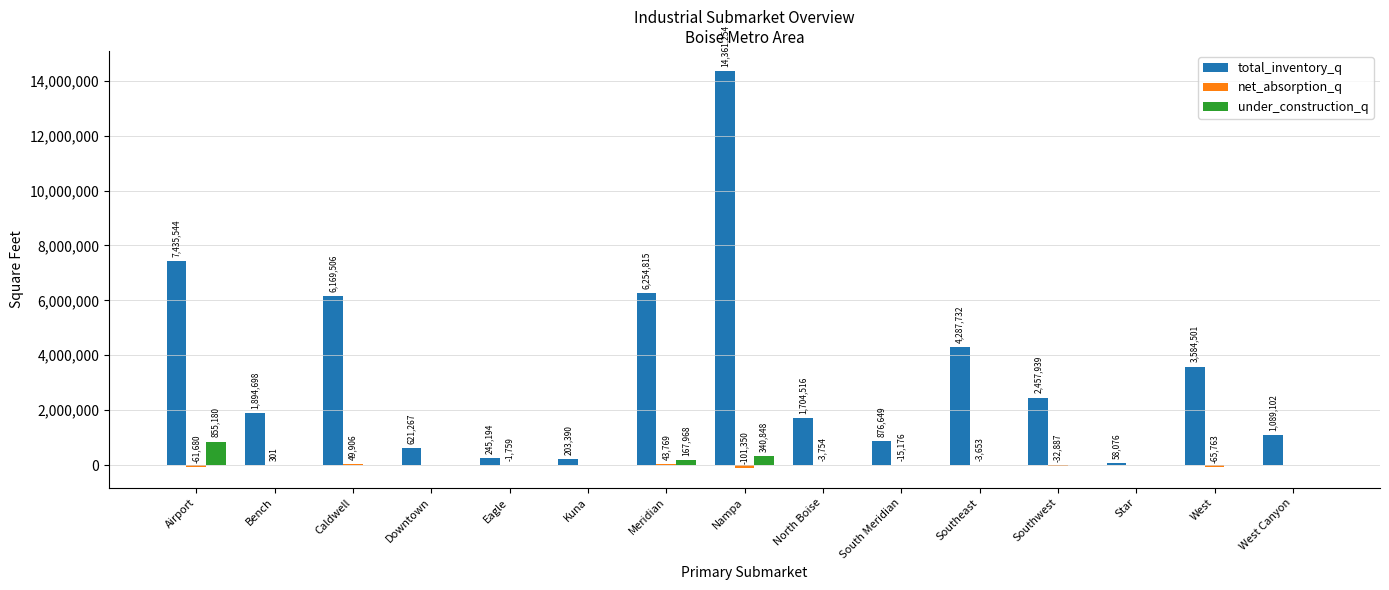

Where is total_inventory_q nearest to the value 7209665?

Airport